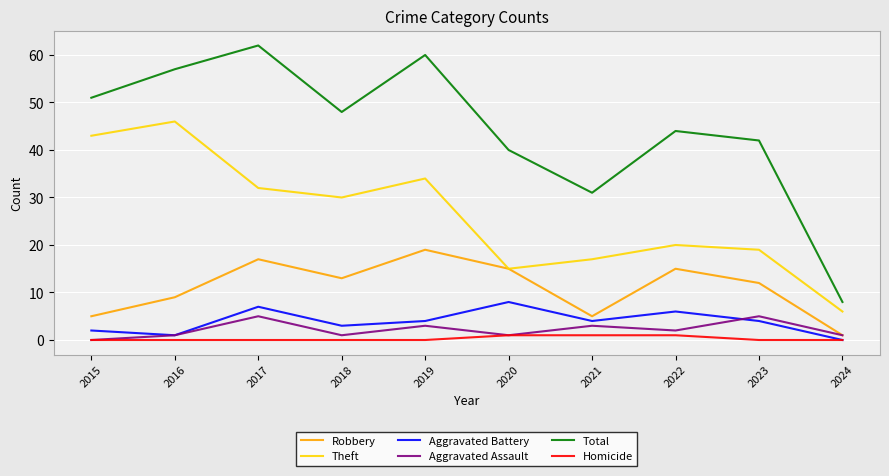

How many Aggravated Assault values are between 1 and 3?

7